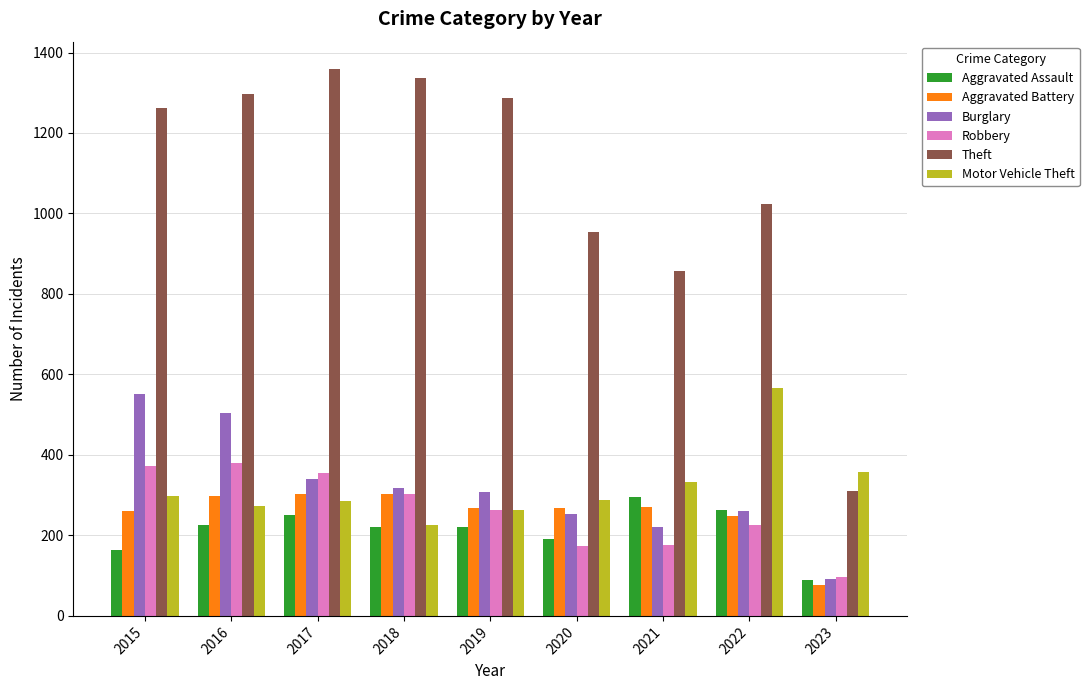

What is the average value of the Theft series?

1076